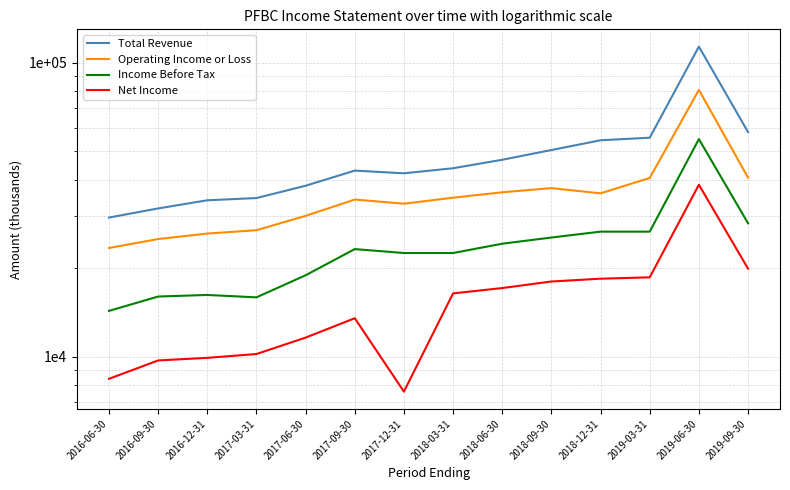

What is the minimum value shown in the chart?

7600